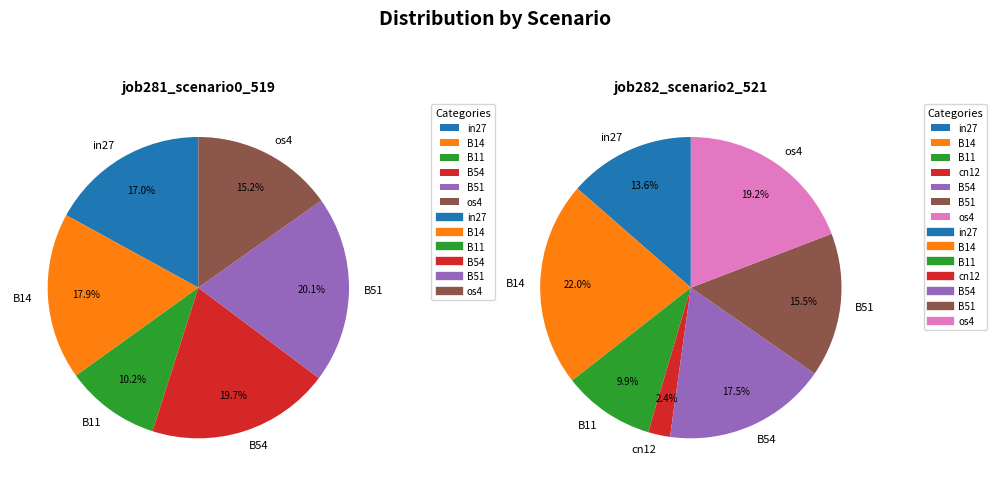

The B11 slice represents 24% of the pie. True or false?

False